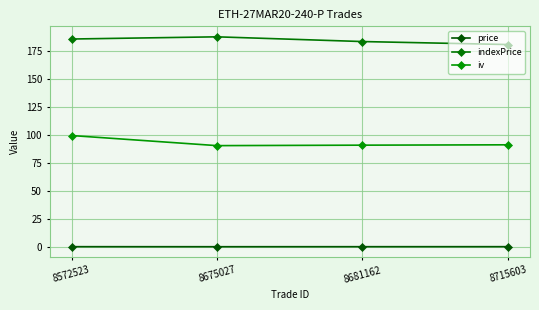

At which label is iv closest to 94?

8715603